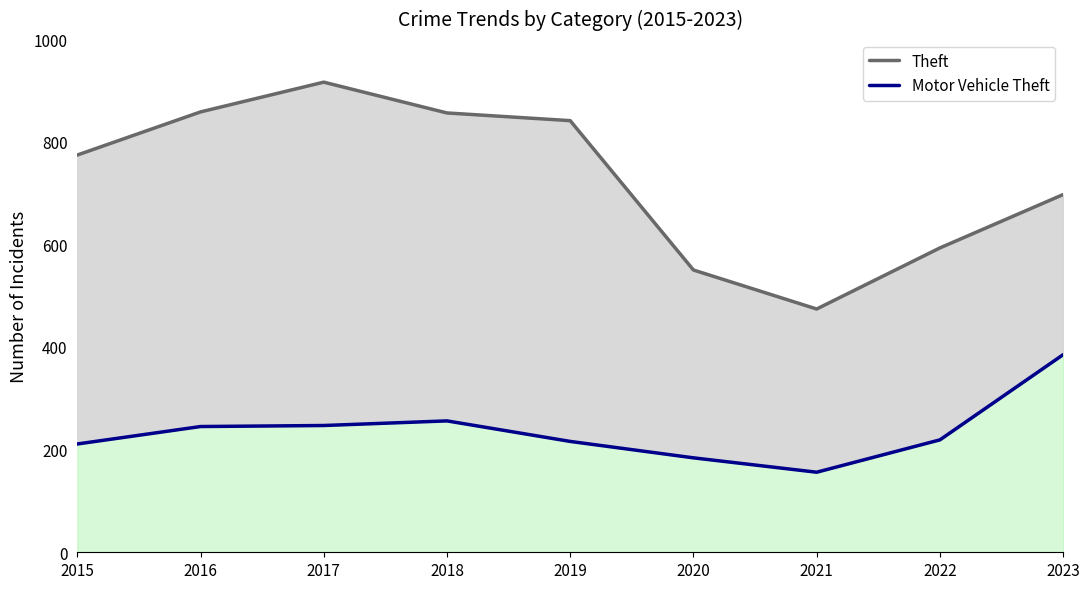

The Theft series shows 856 at 2018. True or false?

True